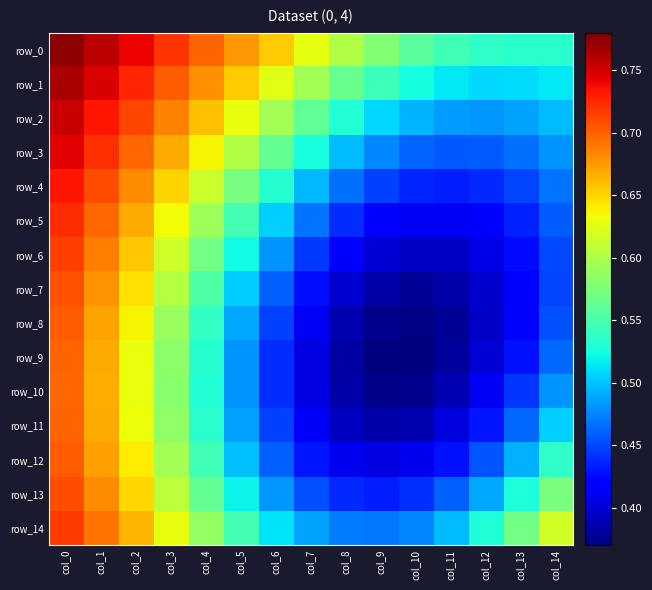

At how many categories does at least one series exceed 0?

15